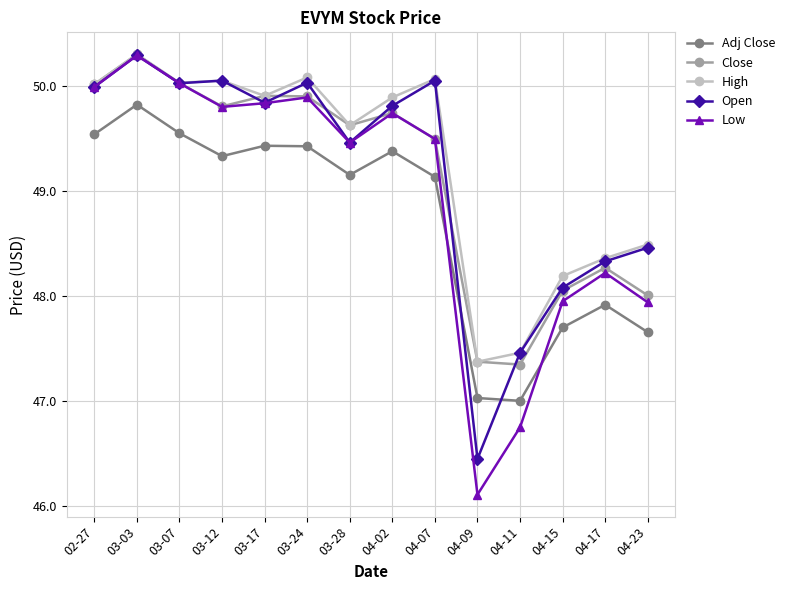

How many series are shown in this chart?

5